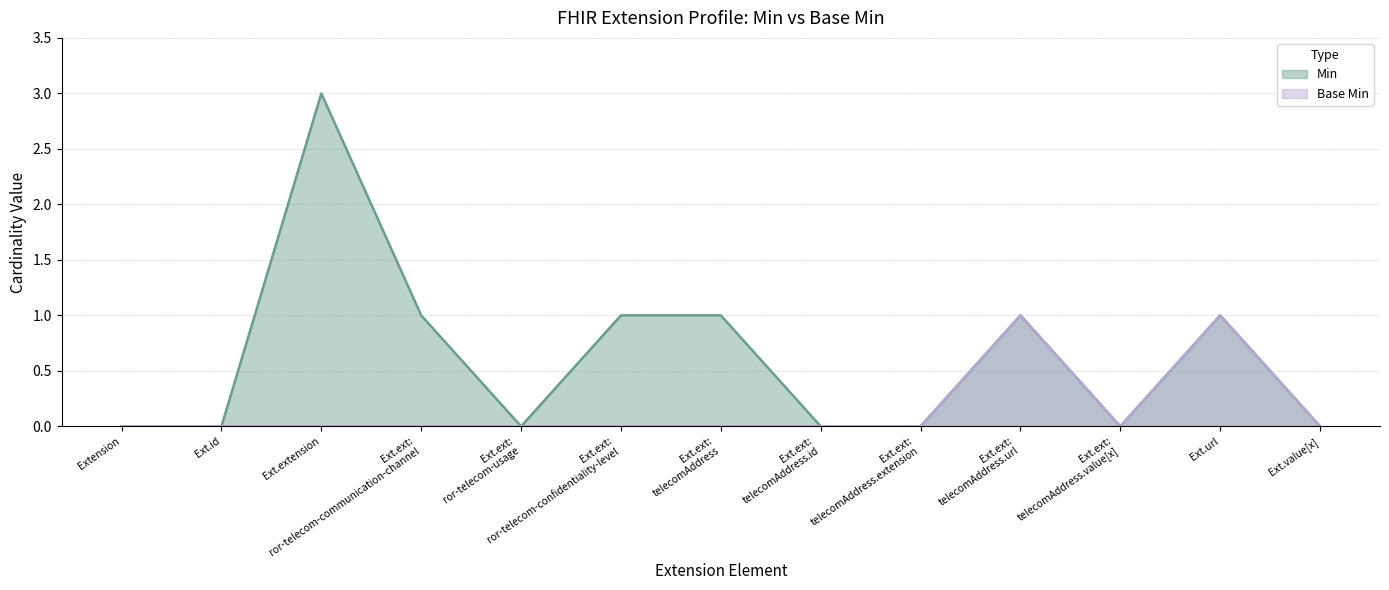

What is the greatest value displayed?

3